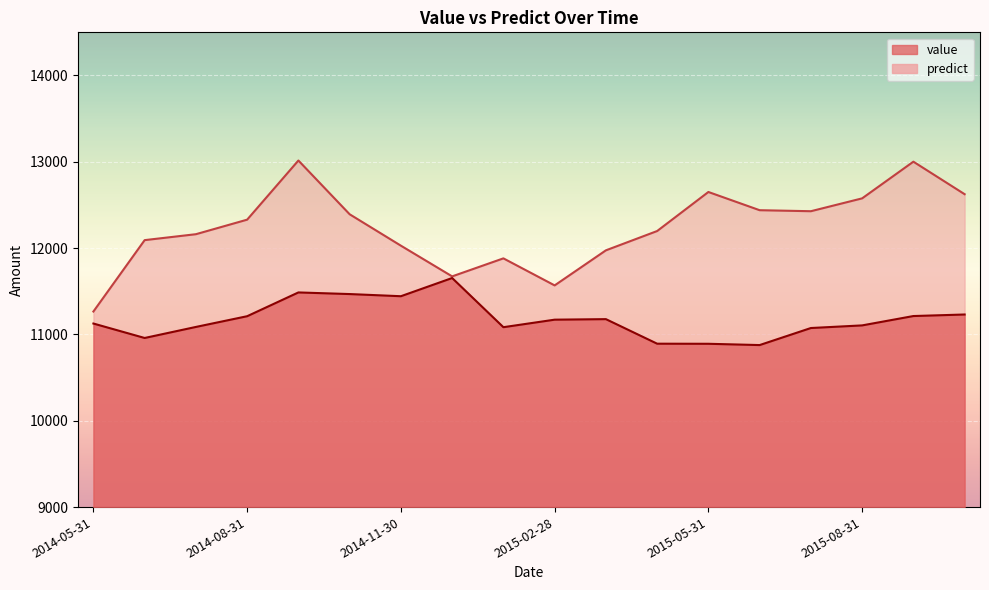

What is the average value of the value series?

11175.2